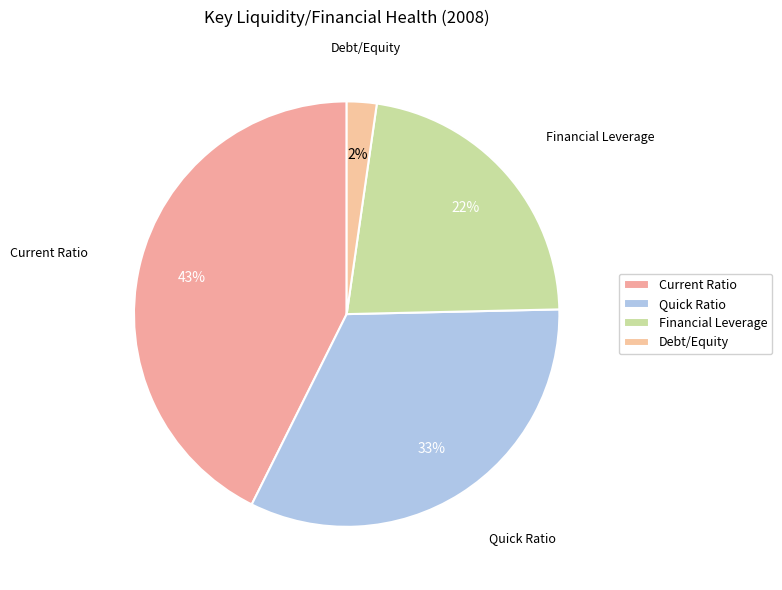

Which slice is the smallest?

Debt/Equity